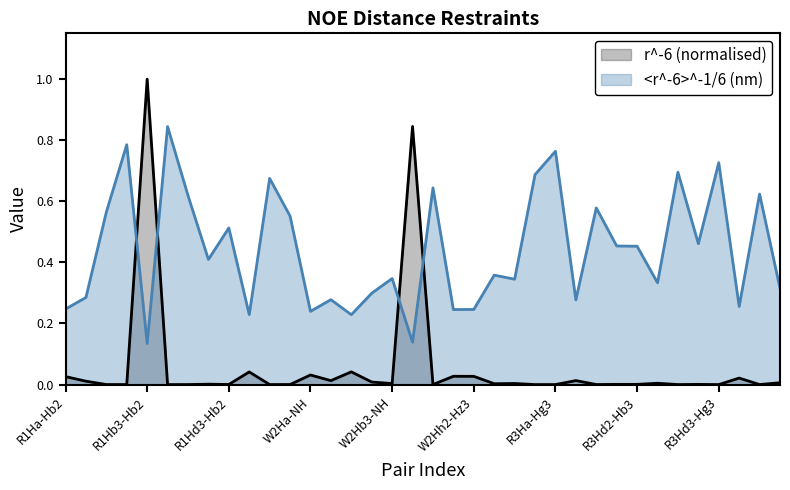

True or false: <r^-6>^-1/6 (nm) has more than 2 interior local peaks.

True